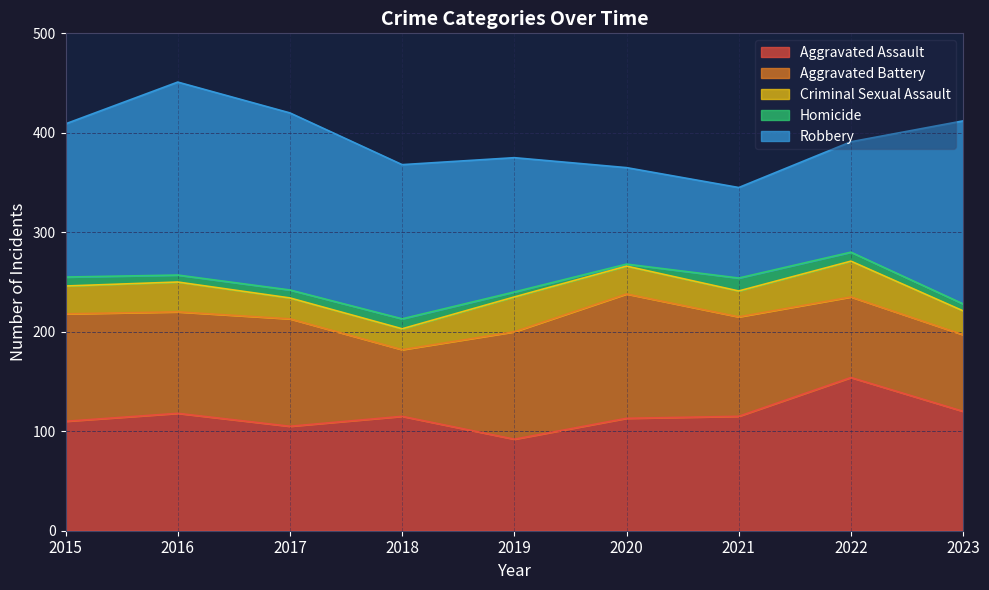

How many interior local valleys does the Robbery series have?

1